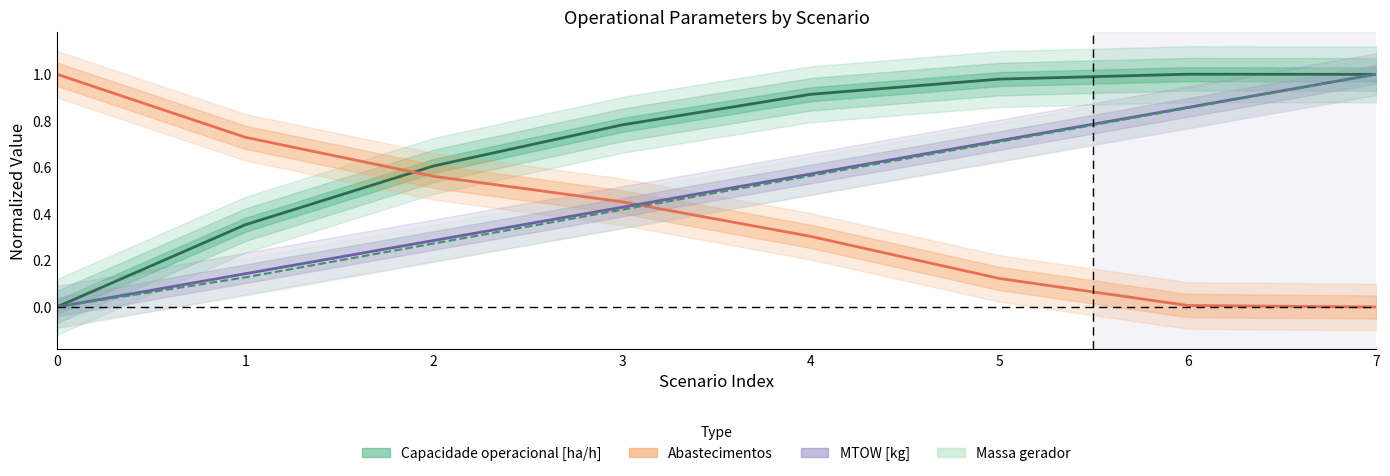

Rank the series by their maximum value, from highest to lowest.

Capacidade operacional [ha/h], Abastecimentos, MTOW [kg], Massa gerador